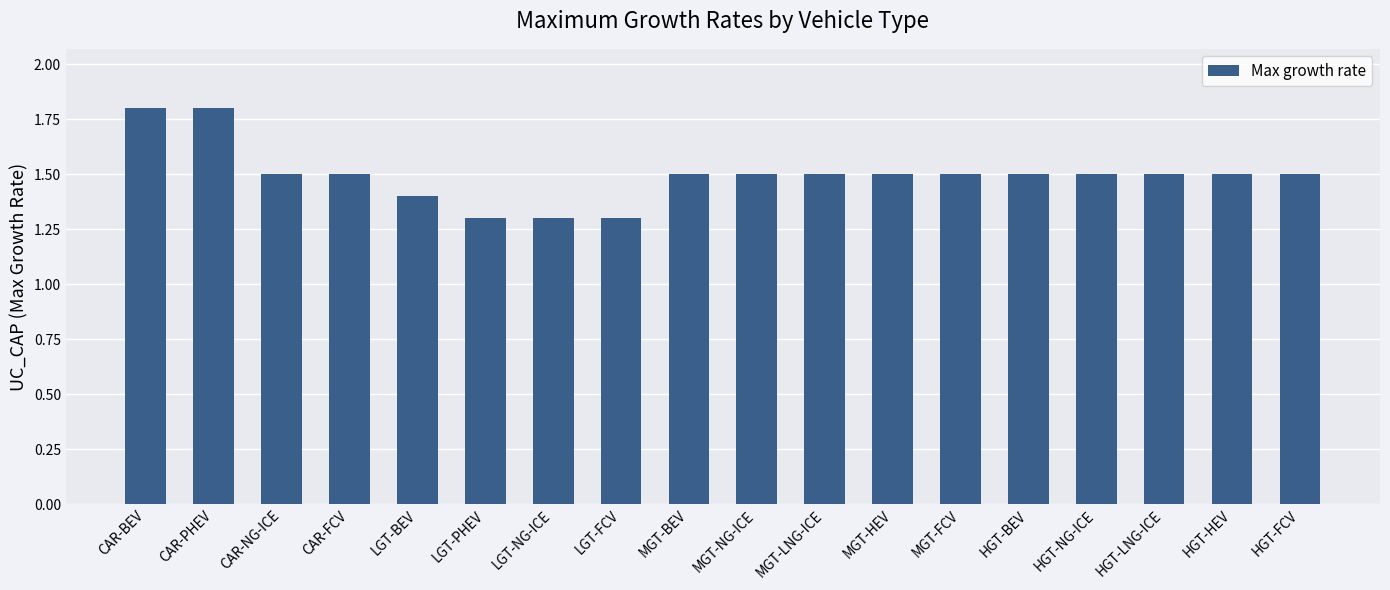

Reading right to left, list all the values displayed in this chart.

HGT-FCV=1.5	HGT-HEV=1.5	HGT-LNG-ICE=1.5	HGT-NG-ICE=1.5	HGT-BEV=1.5	MGT-FCV=1.5	MGT-HEV=1.5	MGT-LNG-ICE=1.5	MGT-NG-ICE=1.5	MGT-BEV=1.5	LGT-FCV=1.3	LGT-NG-ICE=1.3	LGT-PHEV=1.3	LGT-BEV=1.4	CAR-FCV=1.5	CAR-NG-ICE=1.5	CAR-PHEV=1.8	CAR-BEV=1.8